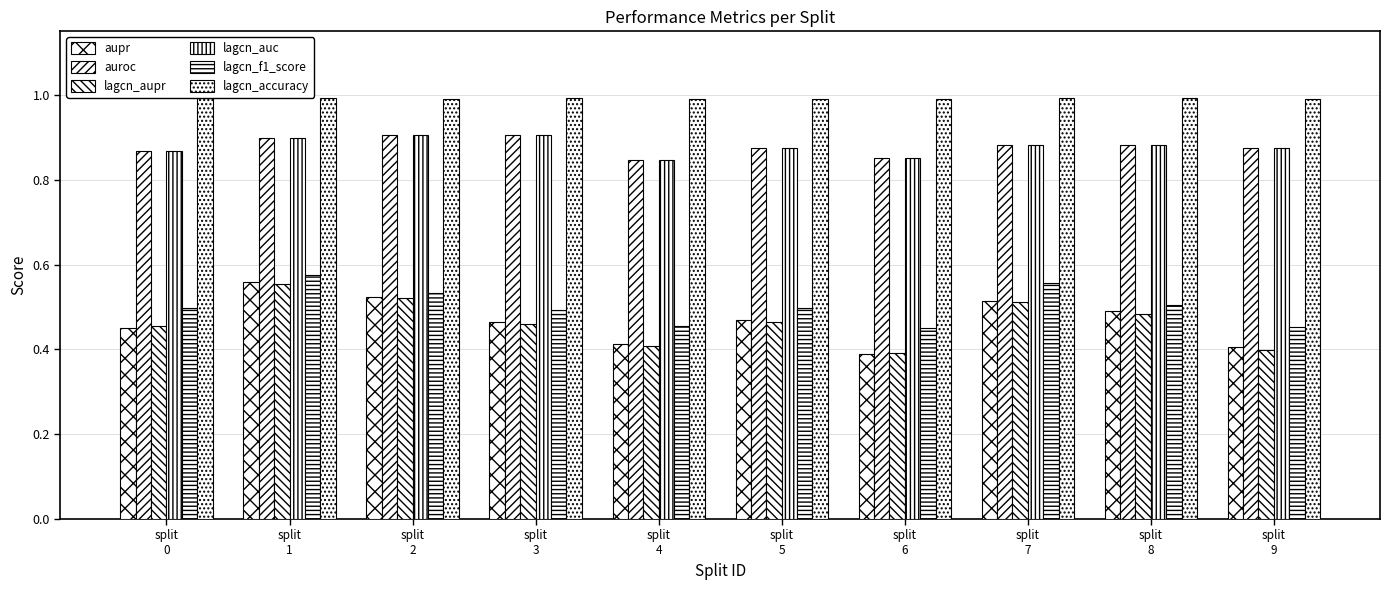

Count the number of categories in the chart.

10